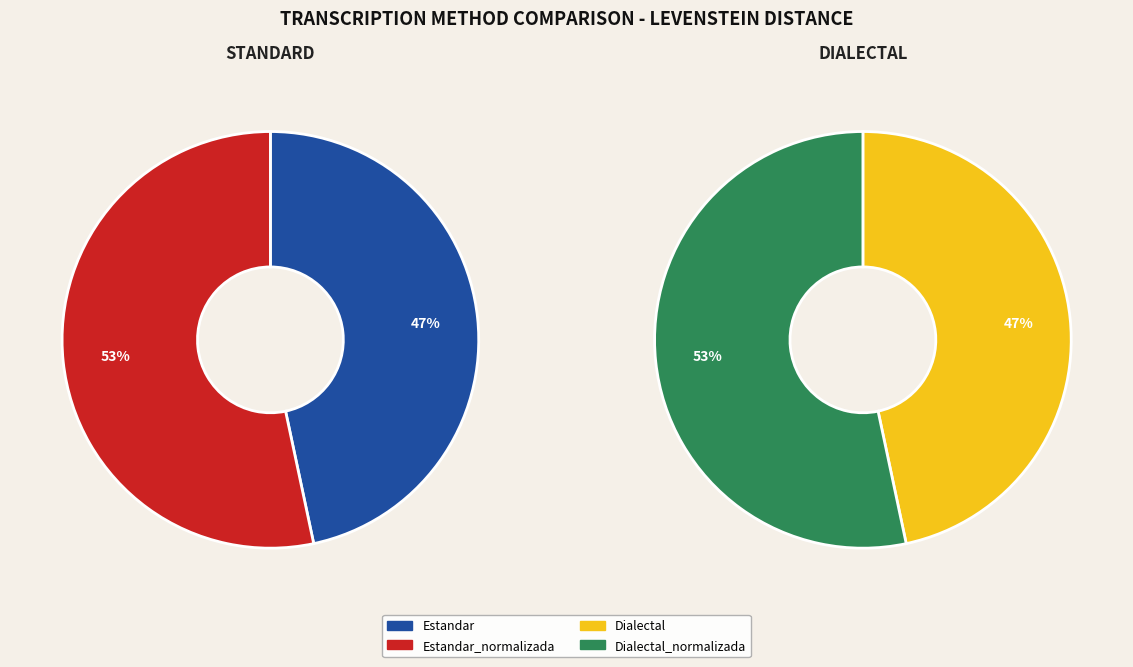

Does any single category account for the majority?

No